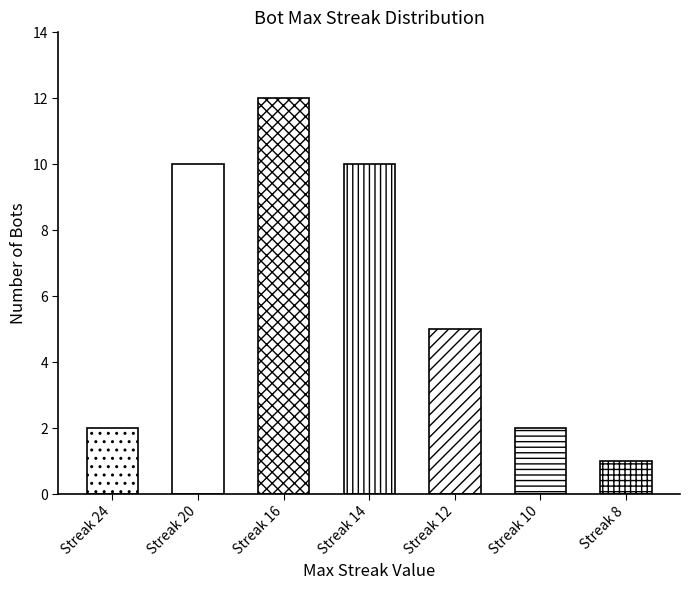

At which category does the chart reach its minimum across all series?

8